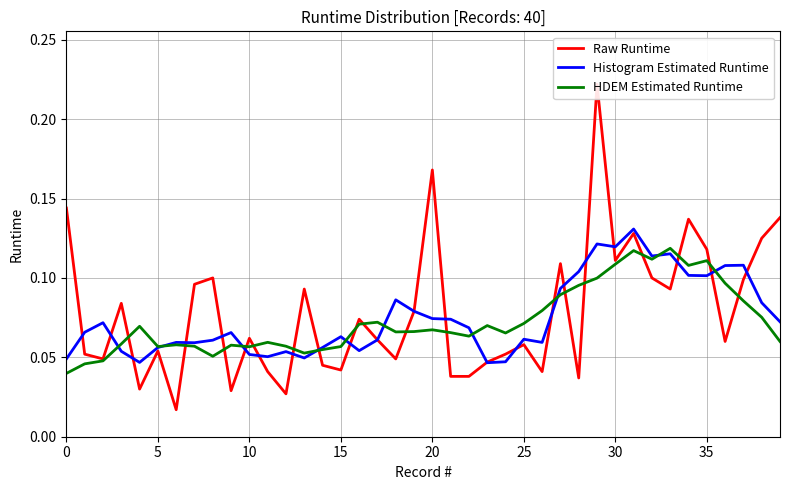

How many intersections are there between HDEM Estimated Runtime and Raw Runtime?

18